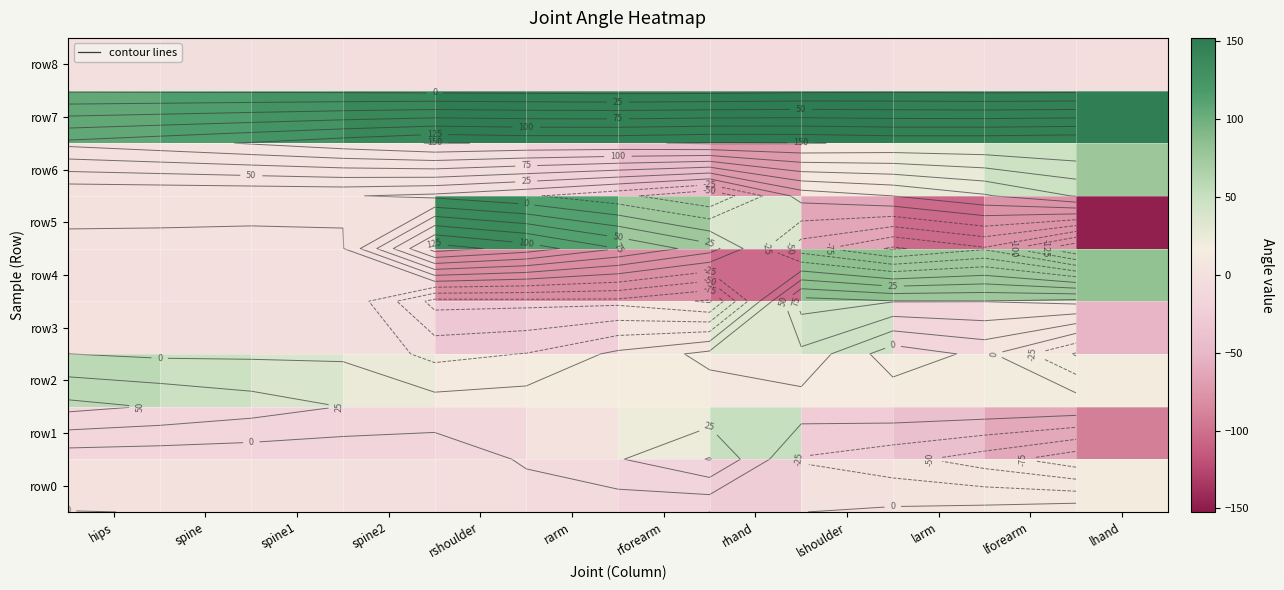

Rank the categories by row0 value from lowest to highest.

rhand, rforearm, rarm, rshoulder, spine2, spine1, lshoulder, spine, hips, larm, lforearm, lhand